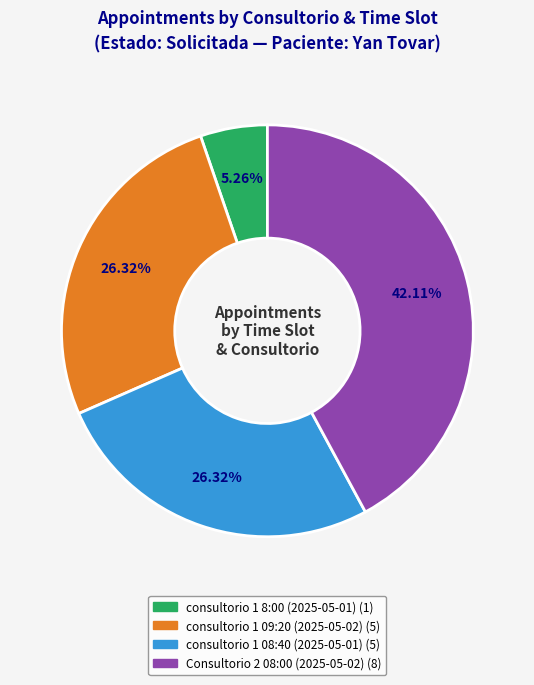

Does any single category account for the majority?

No